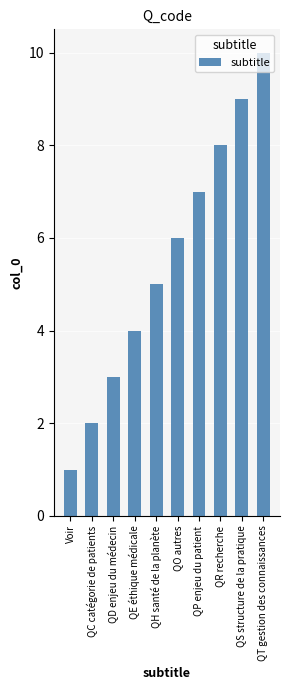

Count the values in the range 3 to 8.

6